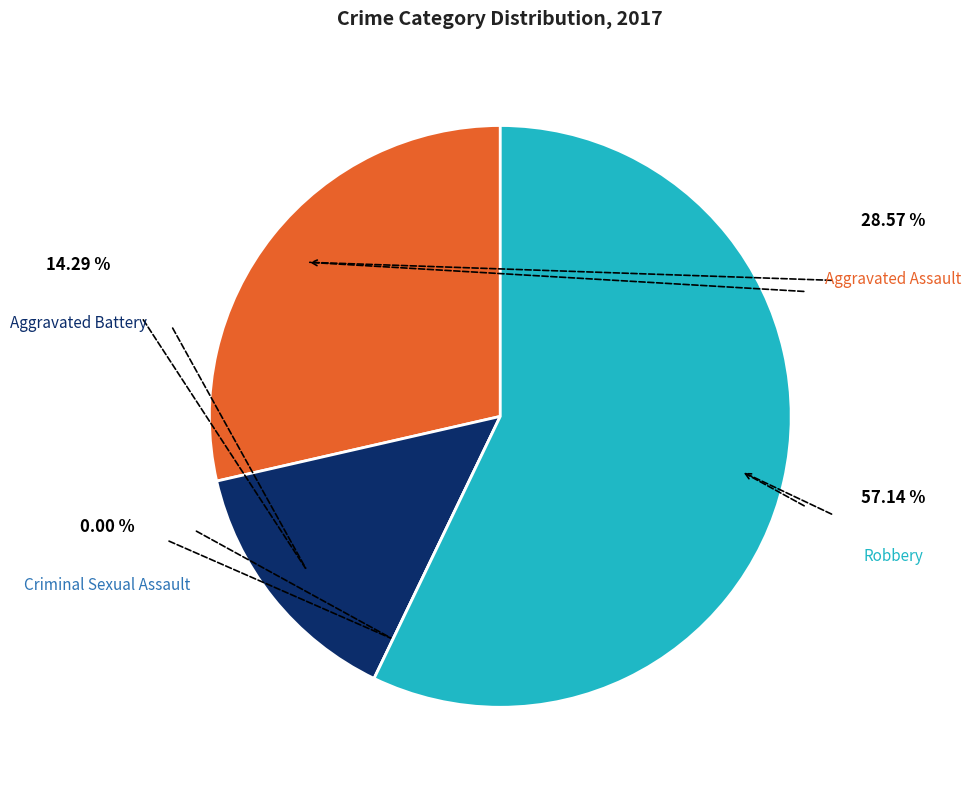

Does any single category account for the majority?

Yes